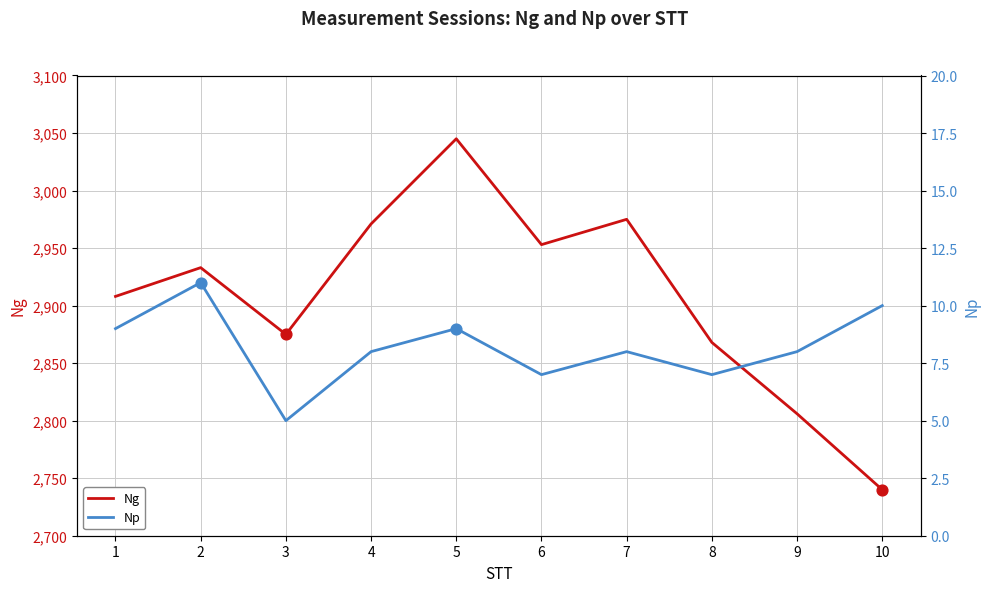

Is the value of Np at 1 greater than the value of Ng at 8?

No